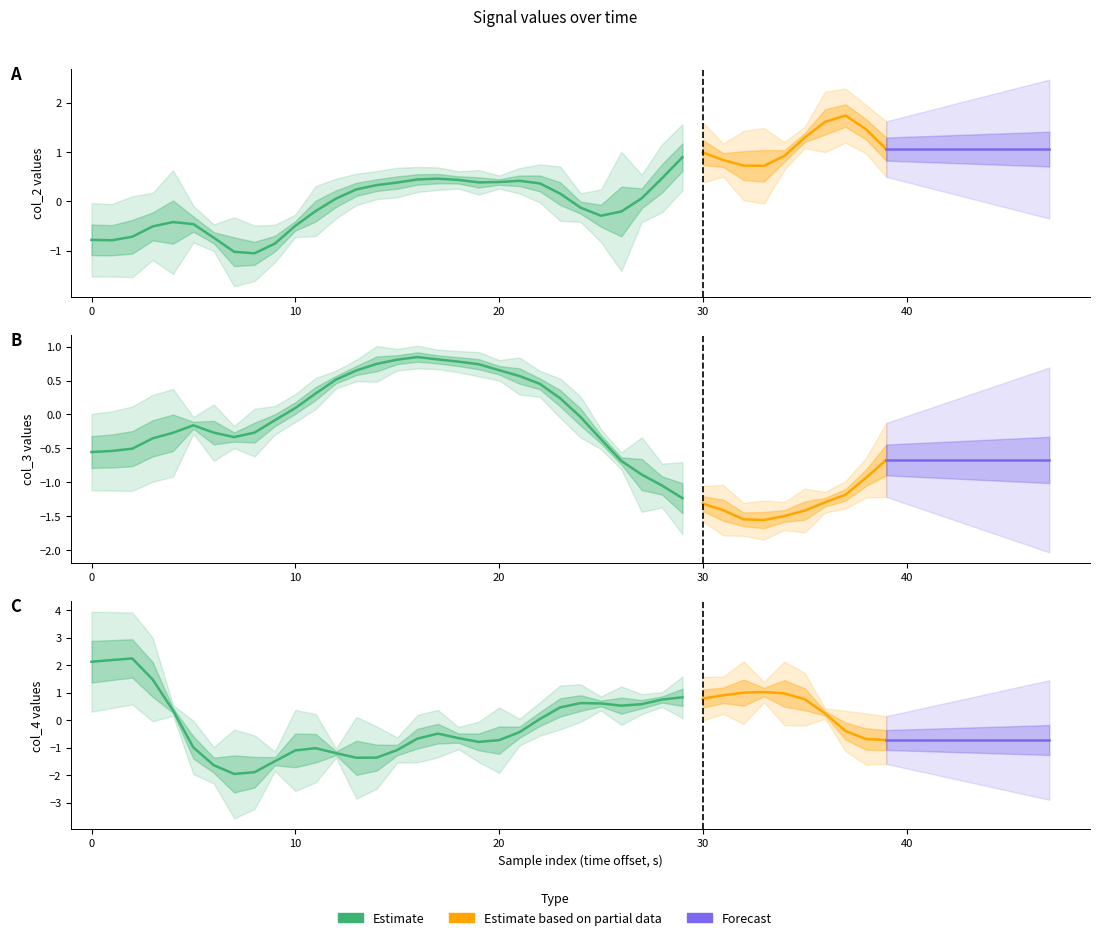

What is the spread (max minus min) of values at 38?

3.1